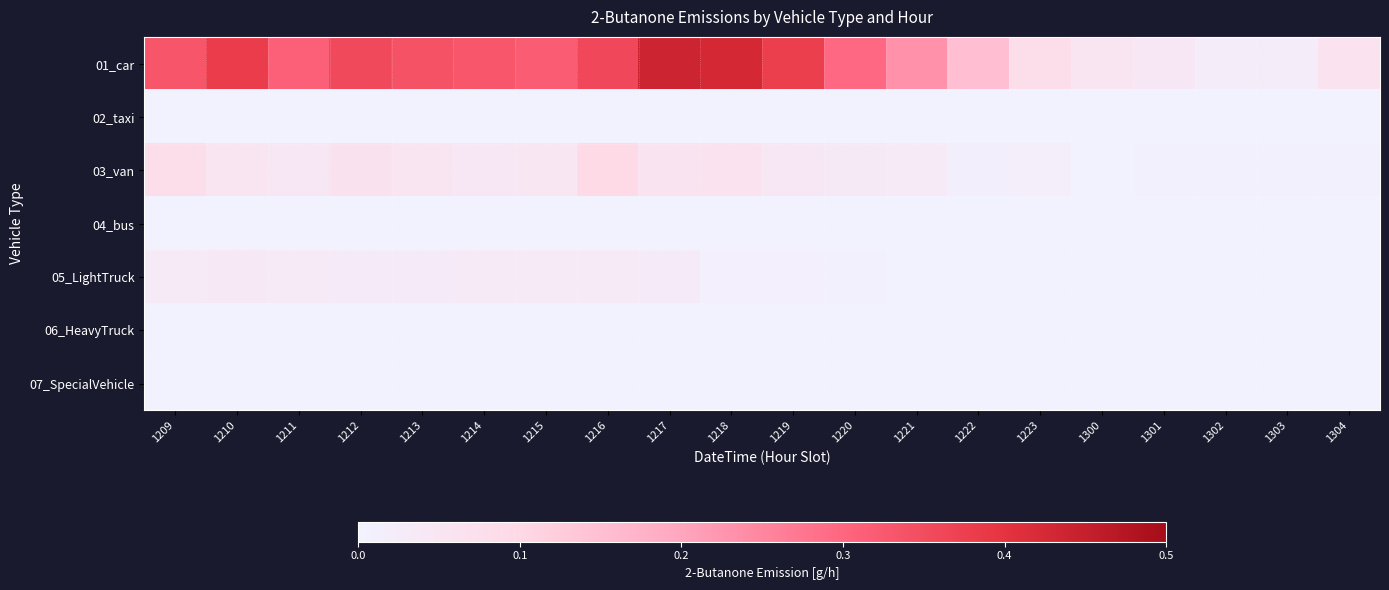

Rank the series at 1210 from highest to lowest value.

01_car, 03_van, 05_LightTruck, 06_HeavyTruck, 02_taxi, 04_bus, 07_SpecialVehicle